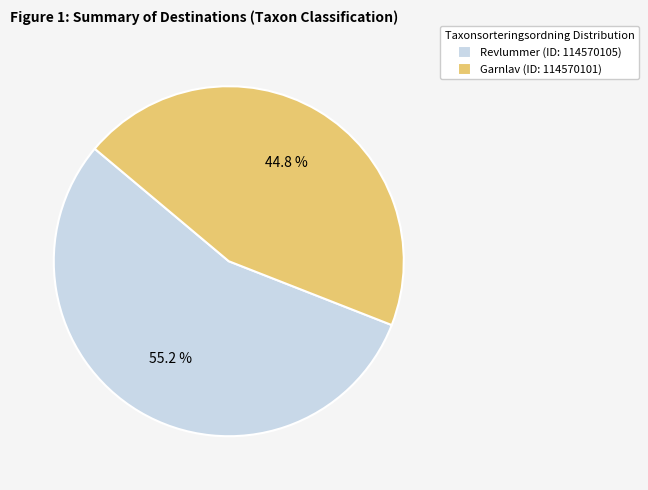

Does Revlummer (ID: 114570105) represent more than half of the total?

Yes